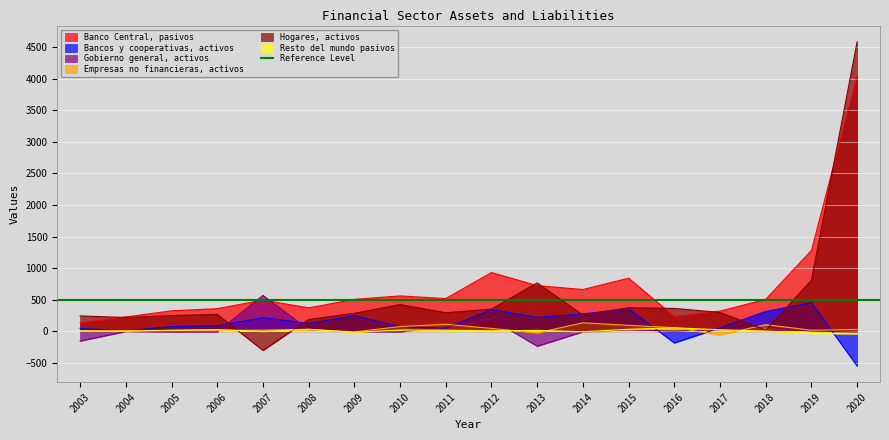

What is the value of the Hogares, activos point at the 7th from the left?

283